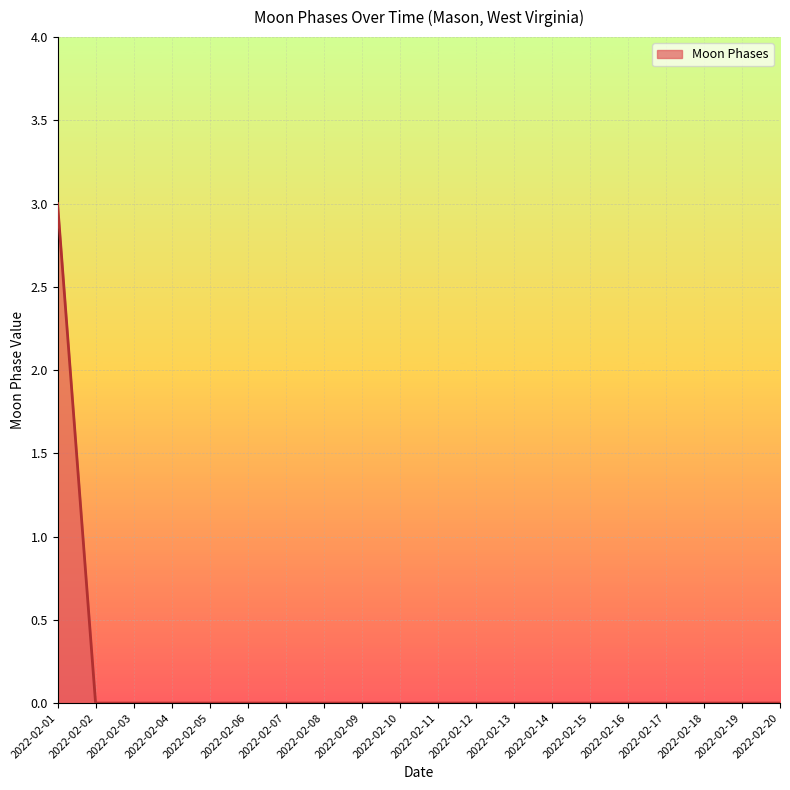

Which label corresponds to the largest value in the chart?

2022-02-01